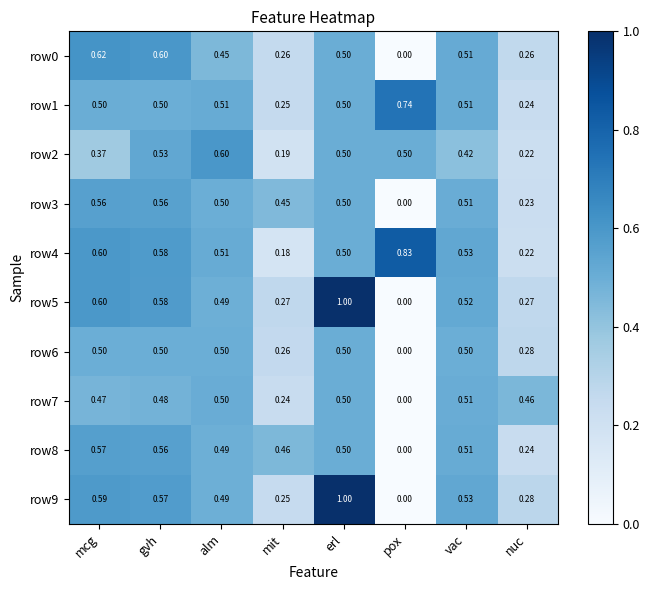

Which category has the lowest value across all series?

pox